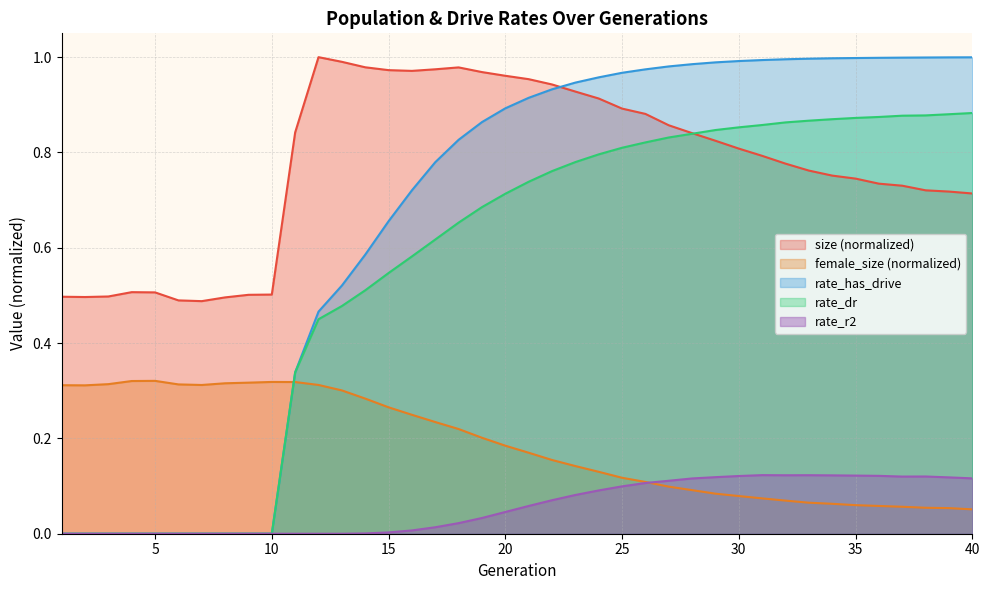

How many data points in rate_dr are above 0?

30